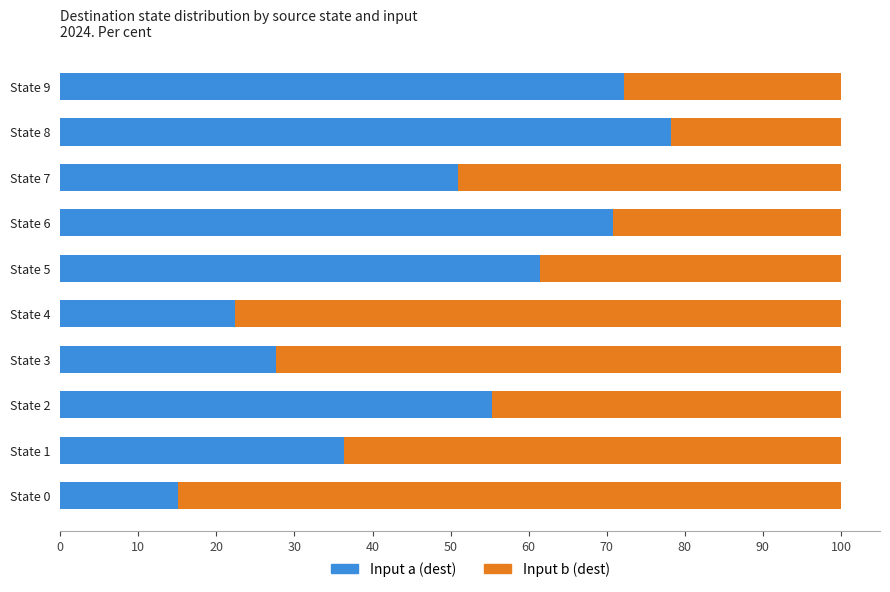

At which label does Input a (dest) reach its peak?

State 8